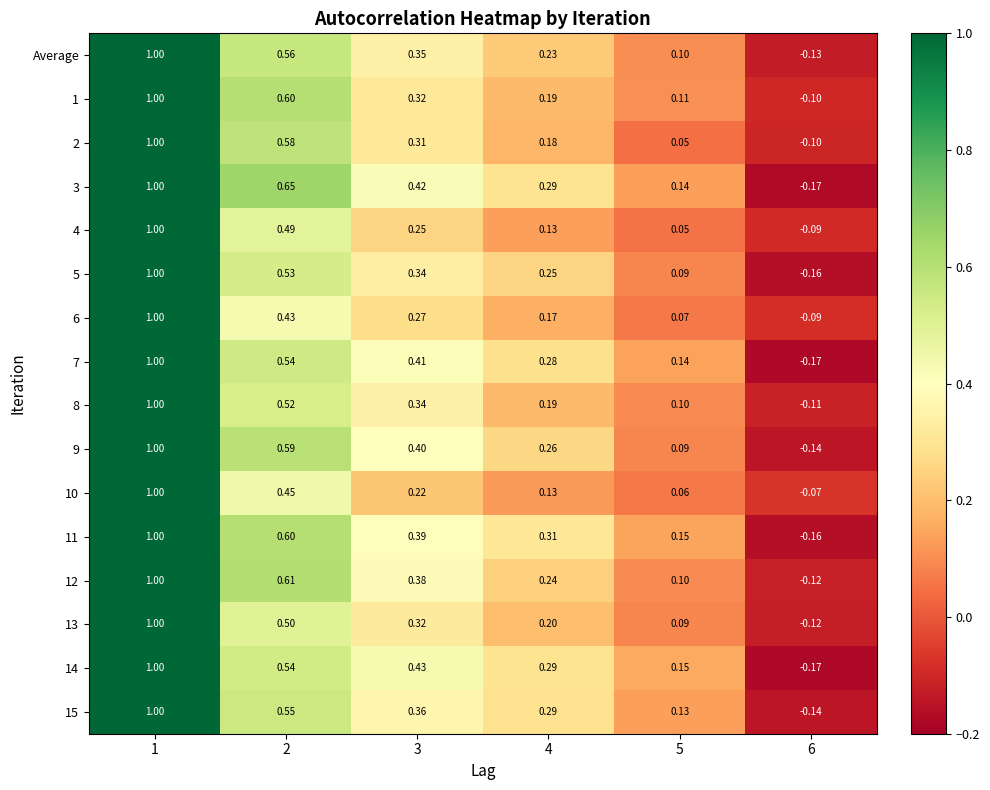

Is the value of 11 at 4 greater than the value of 8 at 1?

No